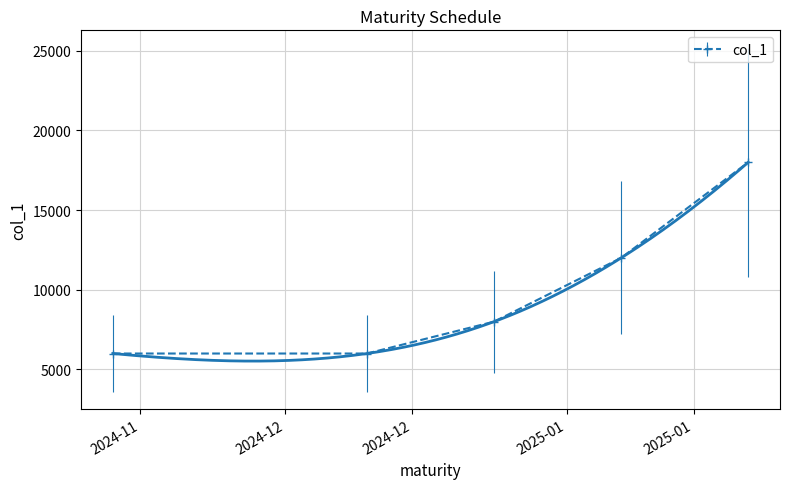

Between 2025-01-07 and 2025-01-21, which is larger?

2025-01-21